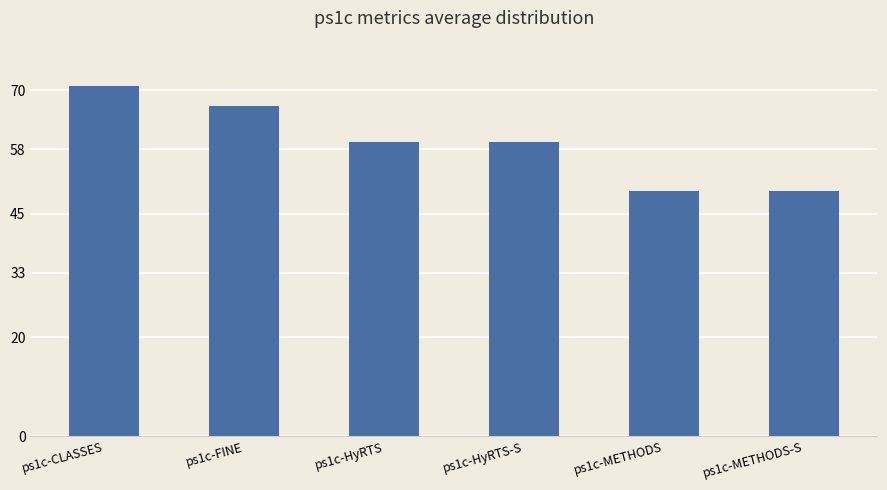

What position from the right is ps1c-METHODS-S?

1